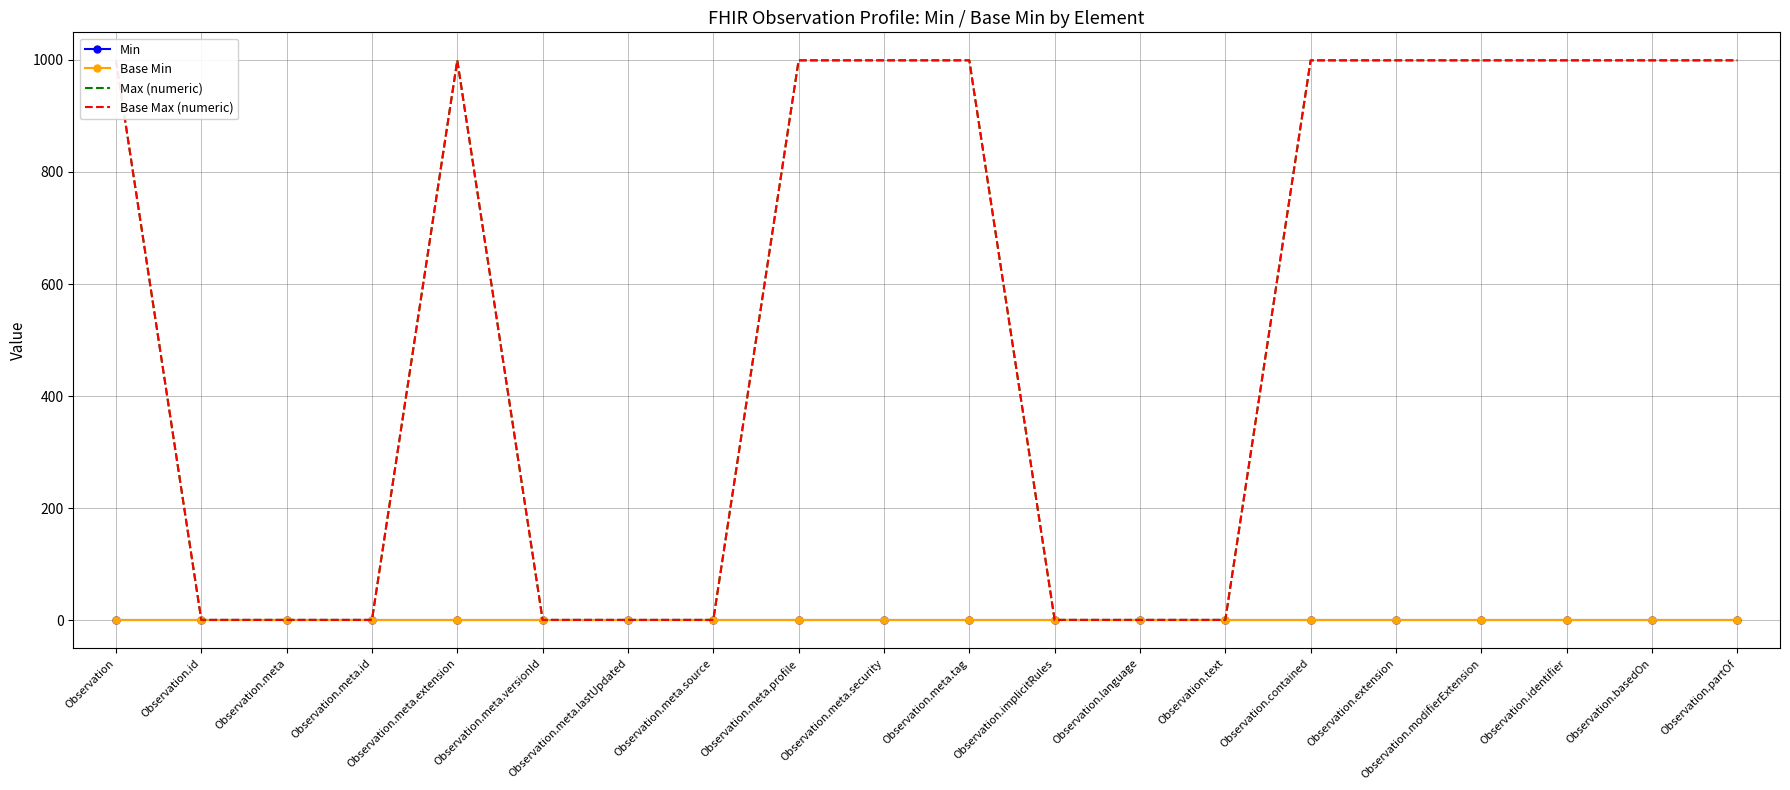

At which label is Min closest to 0?

Observation